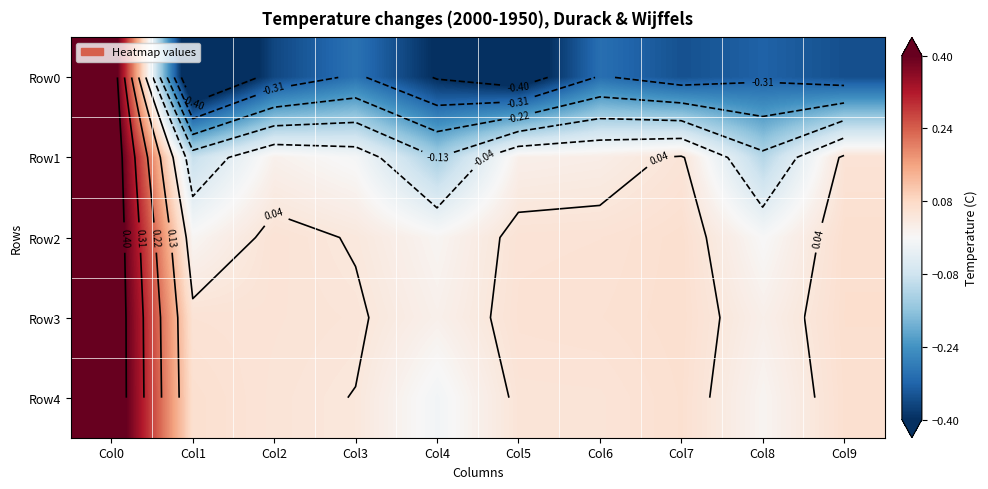

Where is Row0 nearest to the value 0?

Col3